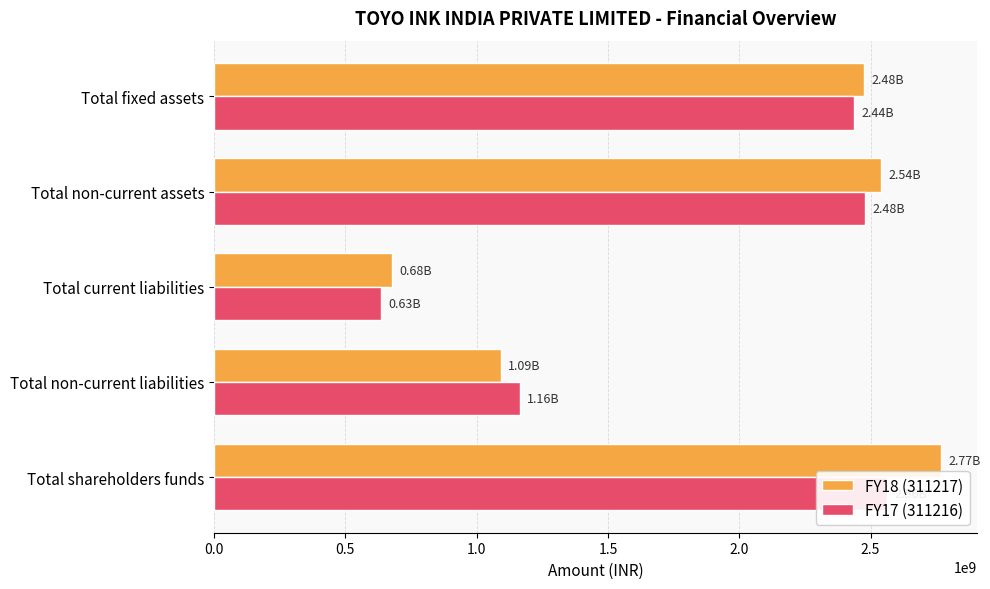

Which series changed the most between Total non-current assets and Total fixed assets?

FY18 (311217)